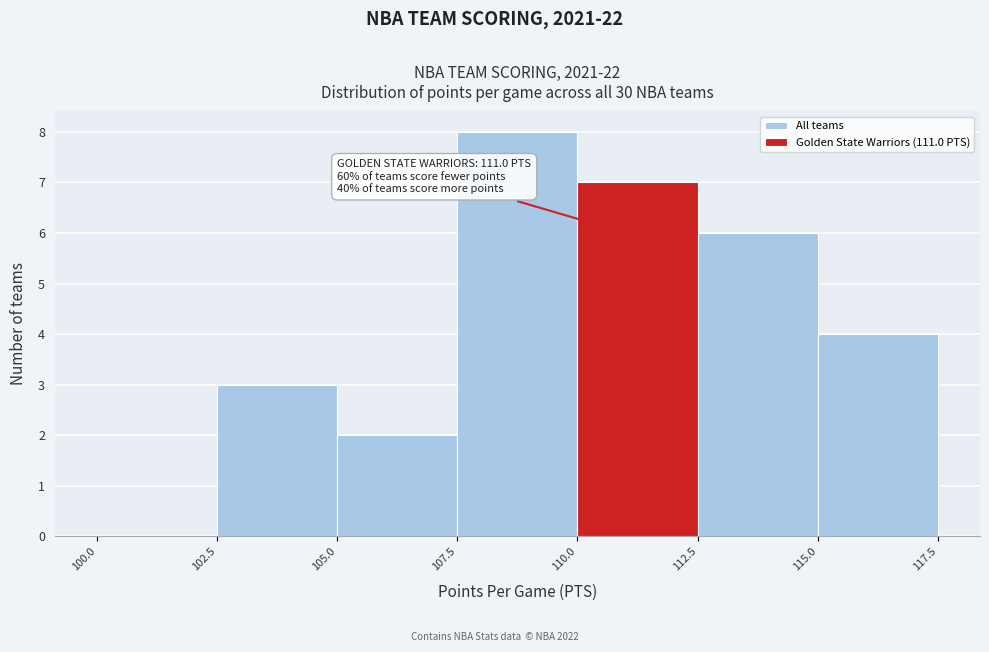

Which range on the x-axis has the tallest bar?

107.5 to 110.0